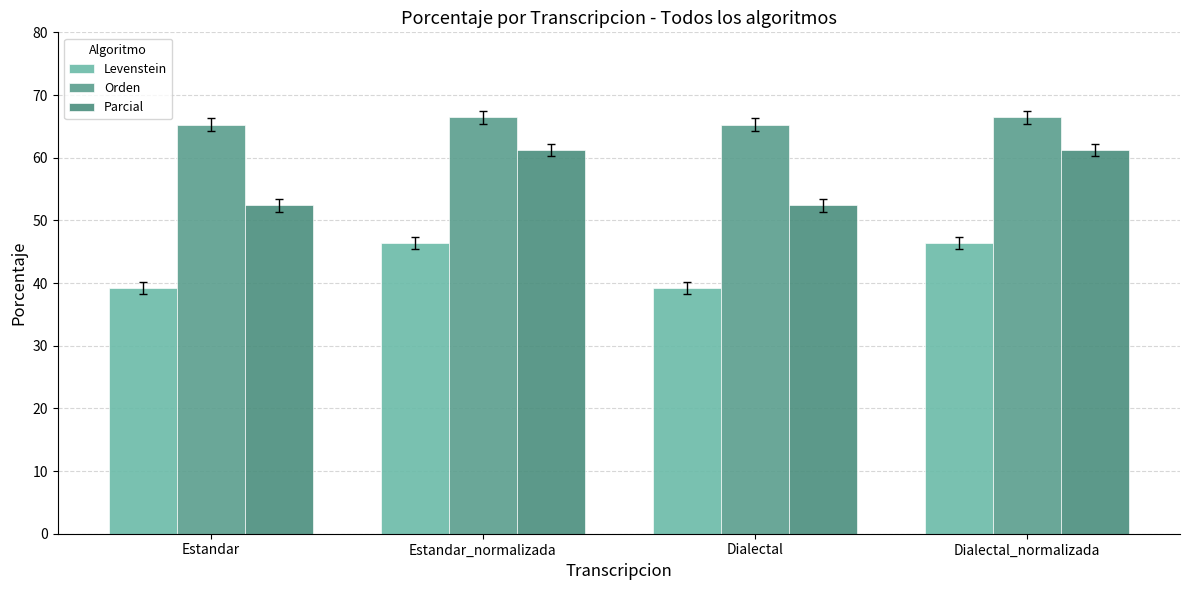

What is the total value across all series at Estandar?

156.8